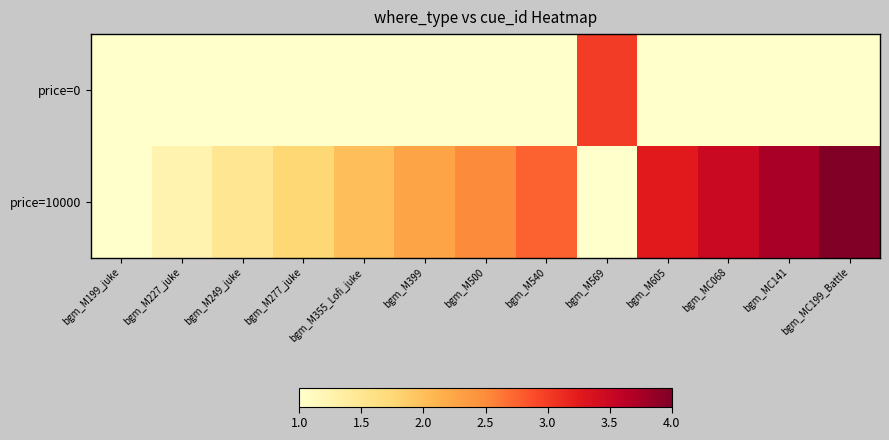

Reading left to right, transcribe all the data shown in this chart.

price=0: bgm_M199_juke=1.0	bgm_M227_juke=1.0	bgm_M249_juke=1.0	bgm_M277_juke=1.0	bgm_M355_Lofi_juke=1.0	bgm_M399=1.0	bgm_M500=1.0	bgm_M540=1.0	bgm_M569=3.0	bgm_M605=1.0	bgm_MC068=1.0	bgm_MC141=1.0	bgm_MC199_Battle=1.0
price=10000: bgm_M199_juke=1.0	bgm_M227_juke=1.2	bgm_M249_juke=1.5	bgm_M277_juke=1.8	bgm_M355_Lofi_juke=2.0	bgm_M399=2.2	bgm_M500=2.5	bgm_M540=2.8	bgm_M569=1.0	bgm_M605=3.2	bgm_MC068=3.5	bgm_MC141=3.8	bgm_MC199_Battle=4.0